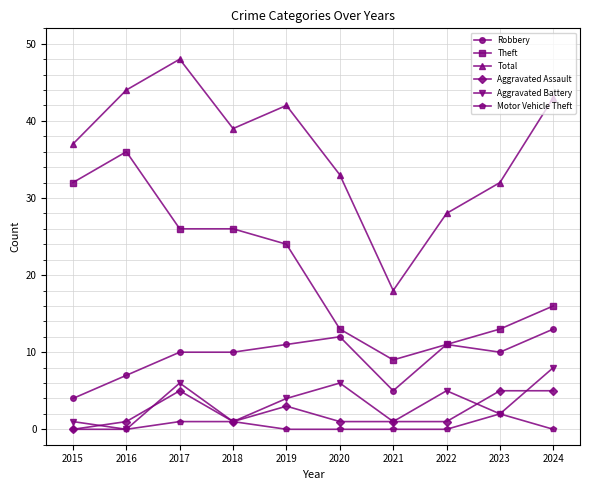

Which label corresponds to the largest value in the chart?

2017